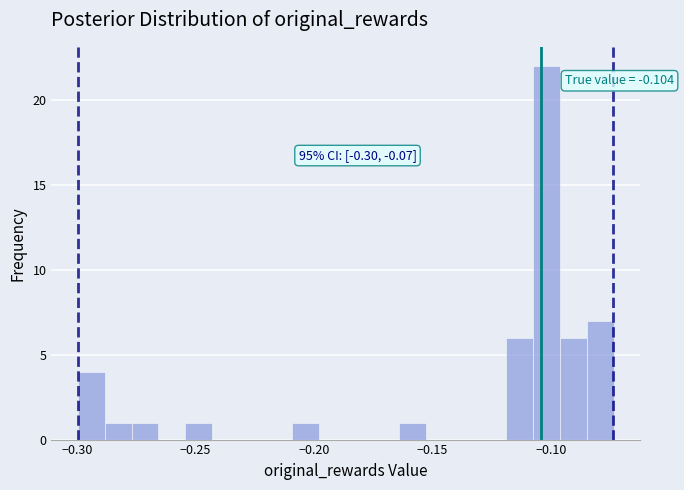

Read against the x-axis, roughly where is the centre of the tallest bar?

-0.100